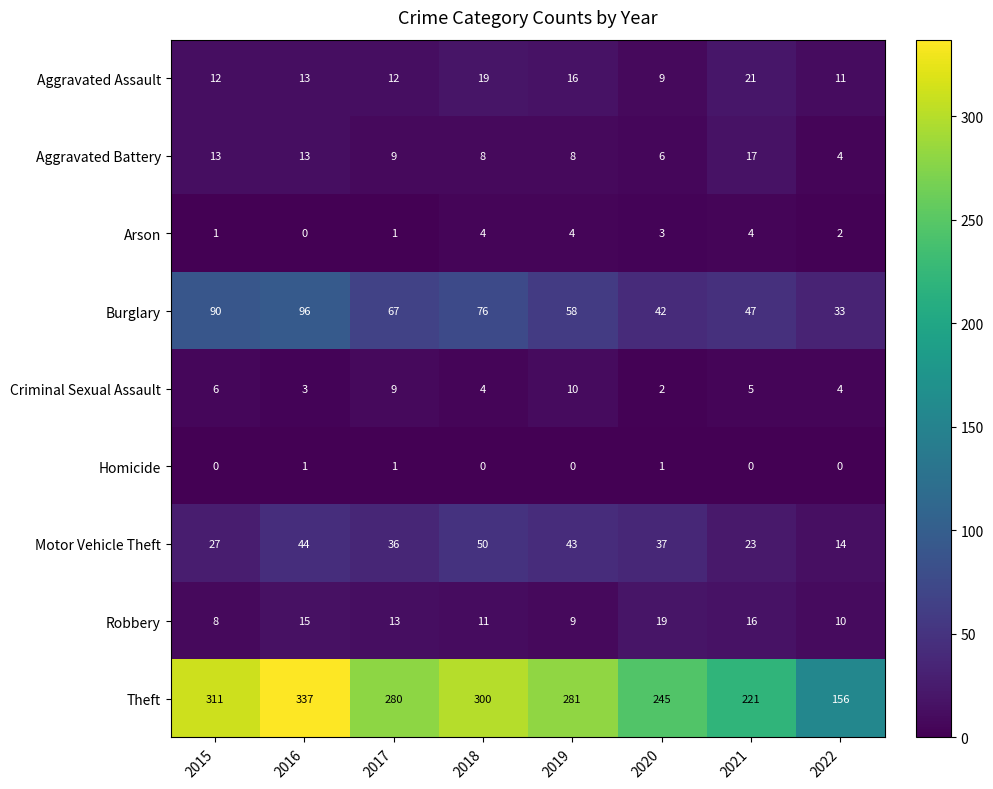

Count the Arson values in the range 1 to 4.

7